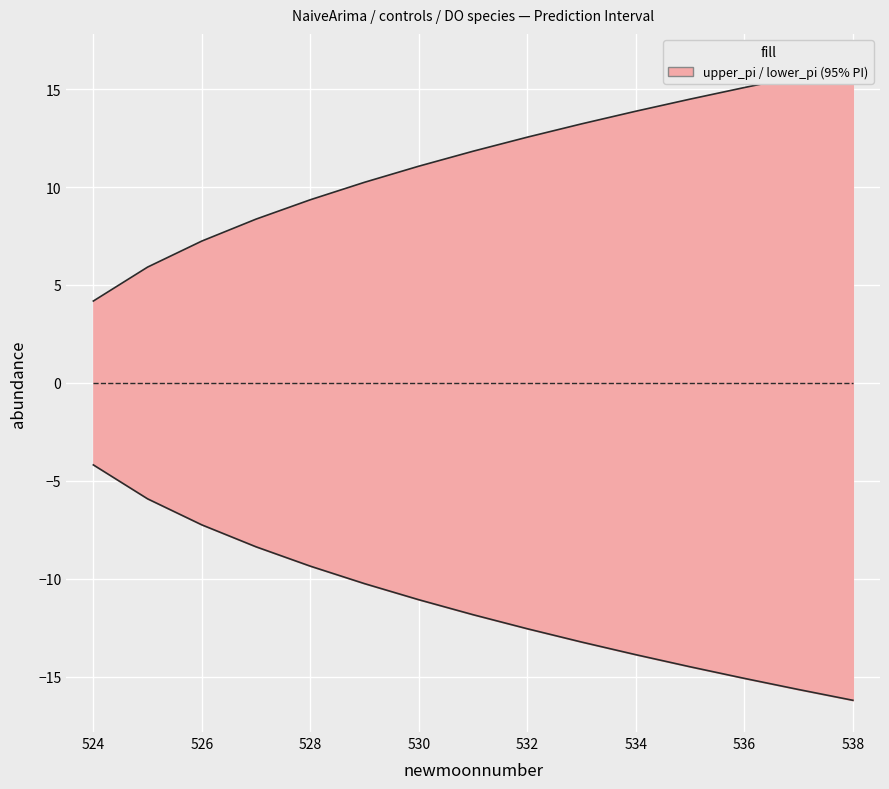

True or false: upper_pi and lower_pi intersect in this chart.

False